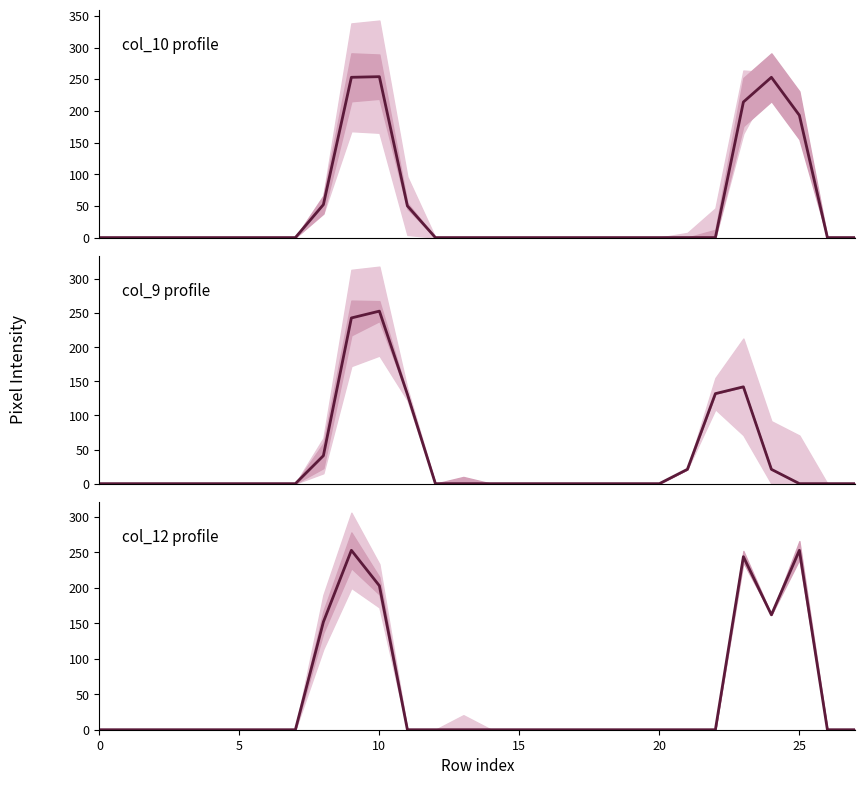

The col_10 series shows -95 at 26. True or false?

False